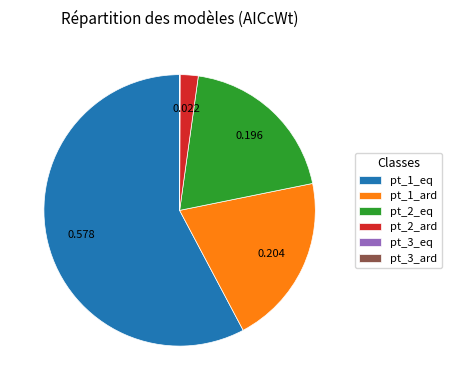

Does pt_1_eq account for over 50% of the chart?

Yes